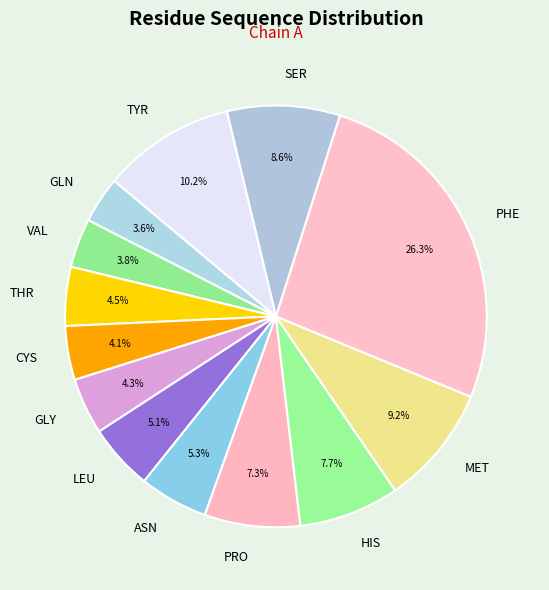

The SER slice represents 1% of the pie. True or false?

False